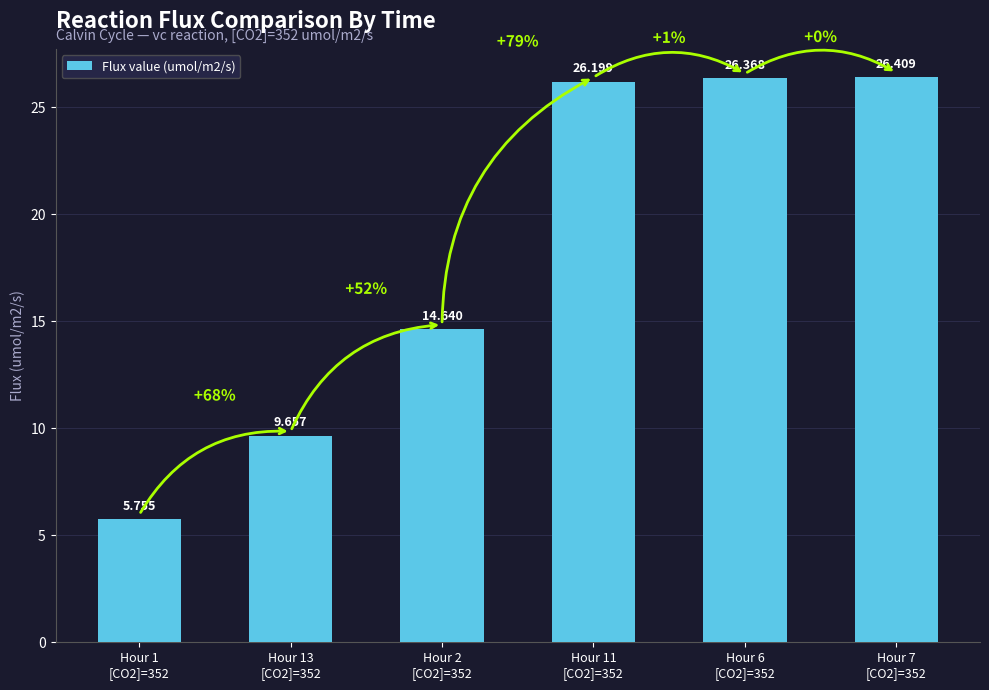

How many data points are less than 26?

3